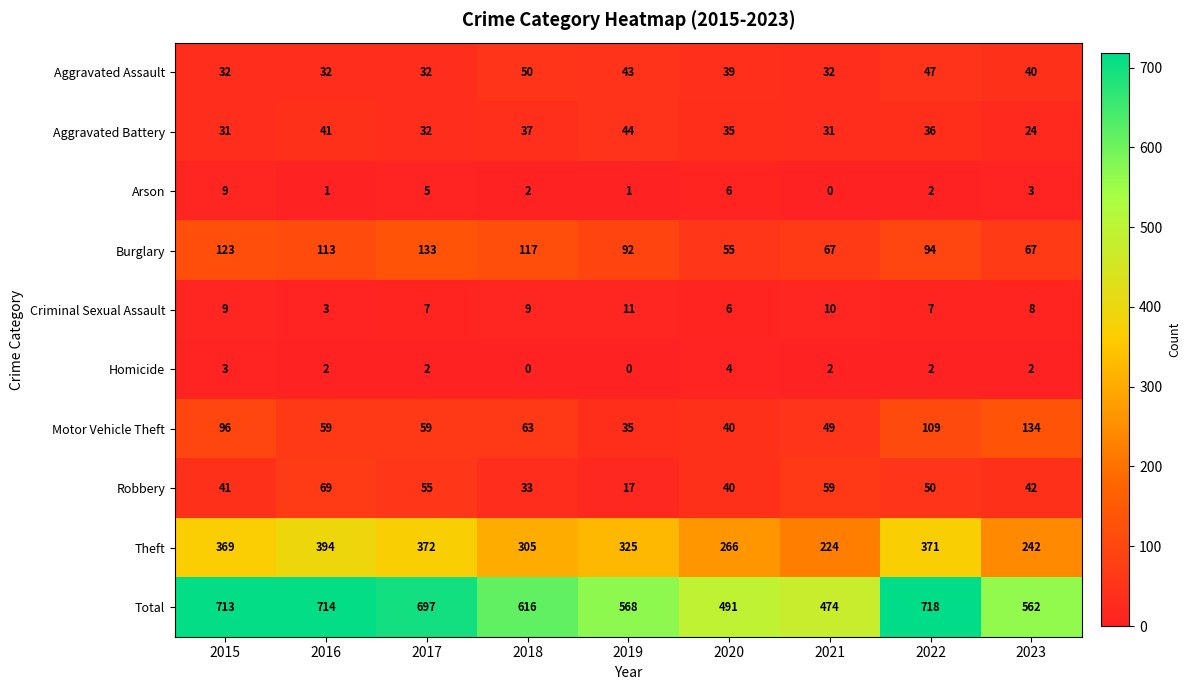

Rank the series by their maximum value, from lowest to highest.

Homicide, Arson, Criminal Sexual Assault, Aggravated Battery, Aggravated Assault, Robbery, Burglary, Motor Vehicle Theft, Theft, Total